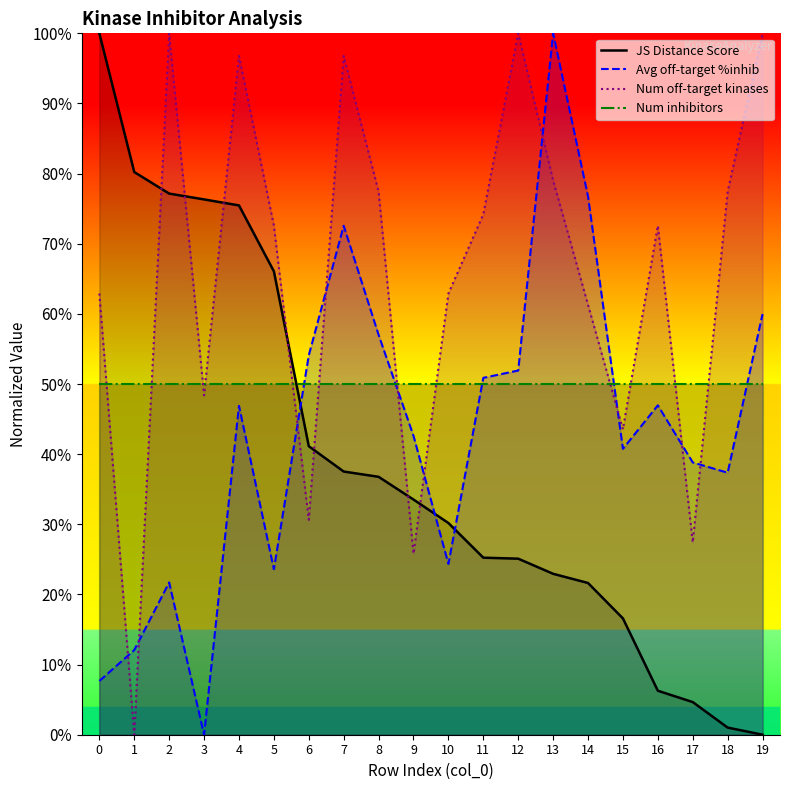

What is the spread (max minus min) of values at 16?

66.3